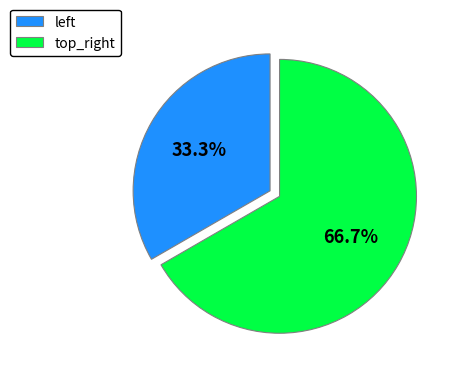

Rank the categories by value from lowest to highest.

left, top_right